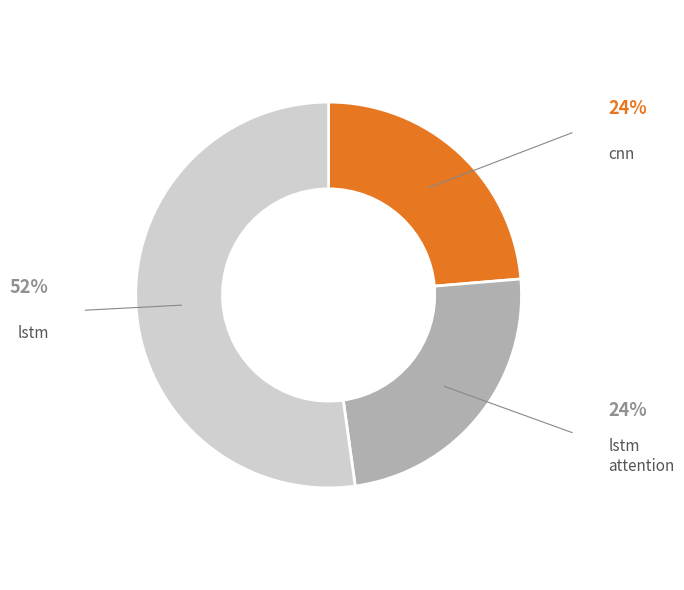

Between lstm and cnn, which is larger?

lstm